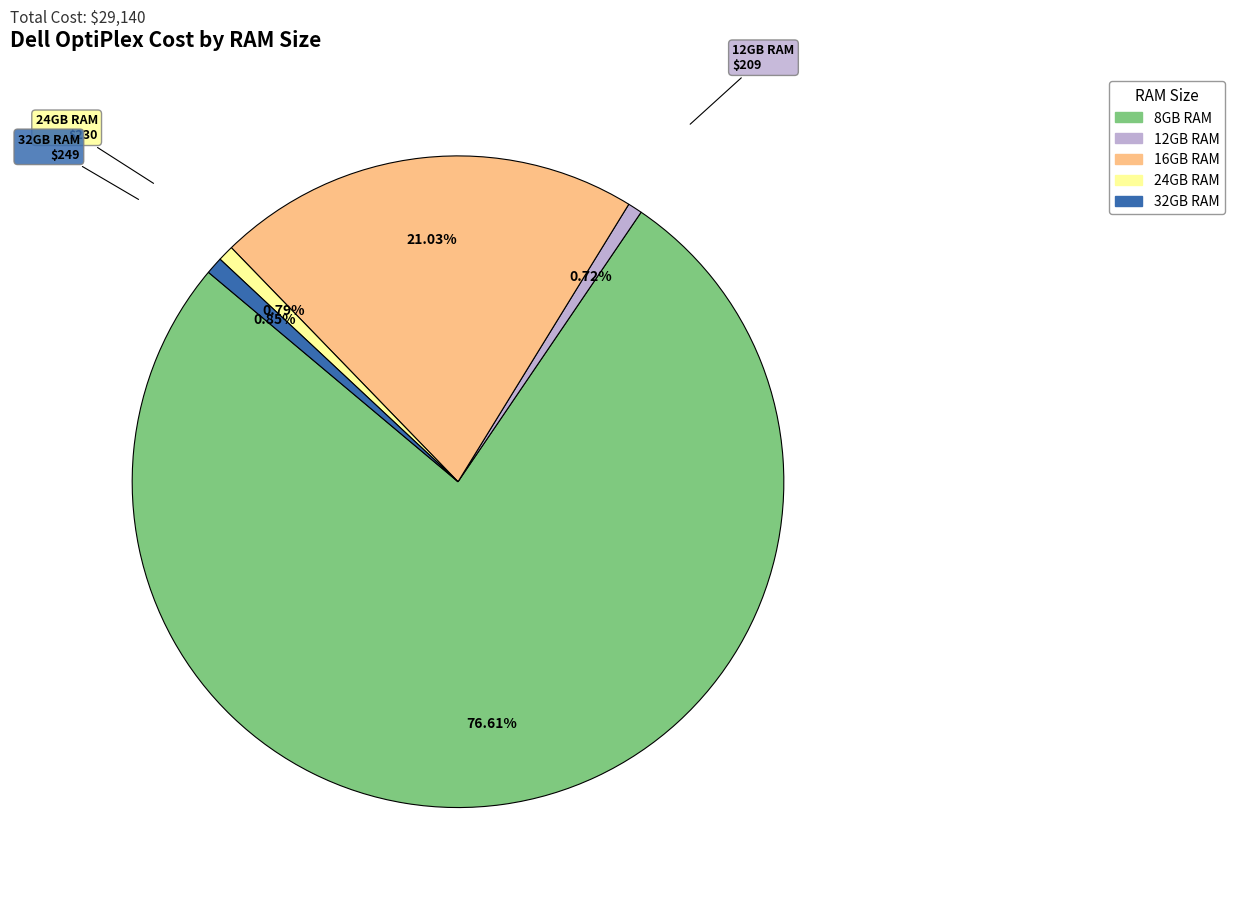

Do 12GB RAM and 24GB RAM together represent more than half of the pie?

No